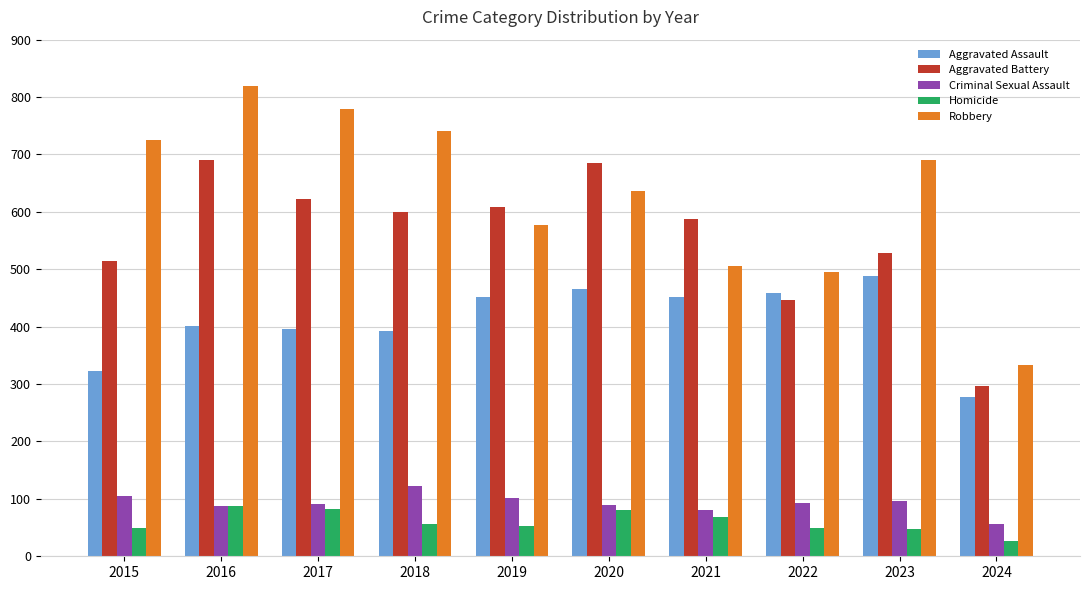

What is the difference between the maximum and minimum values in the Robbery series?

485